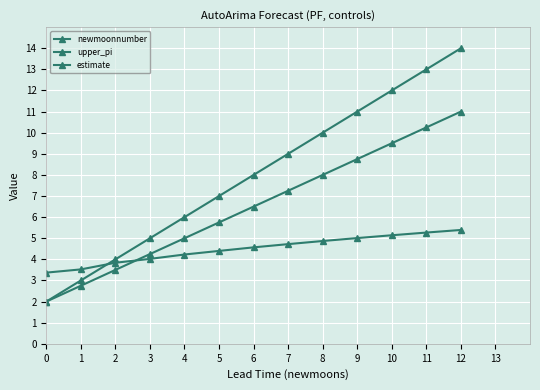

Does the chart have visible grid lines?

Yes